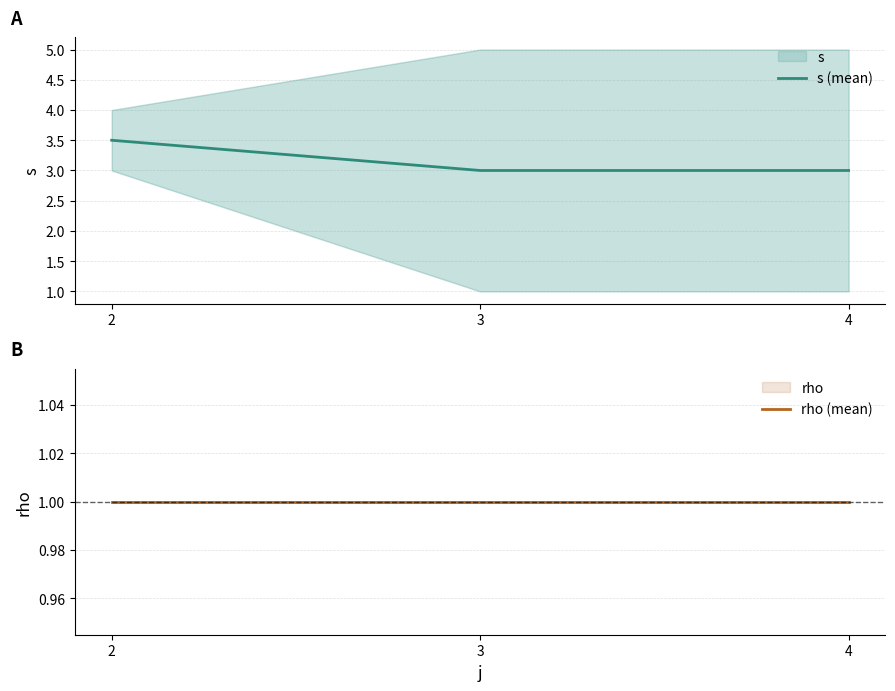

Rank the series by their maximum value, from lowest to highest.

rho (mean), s (mean)